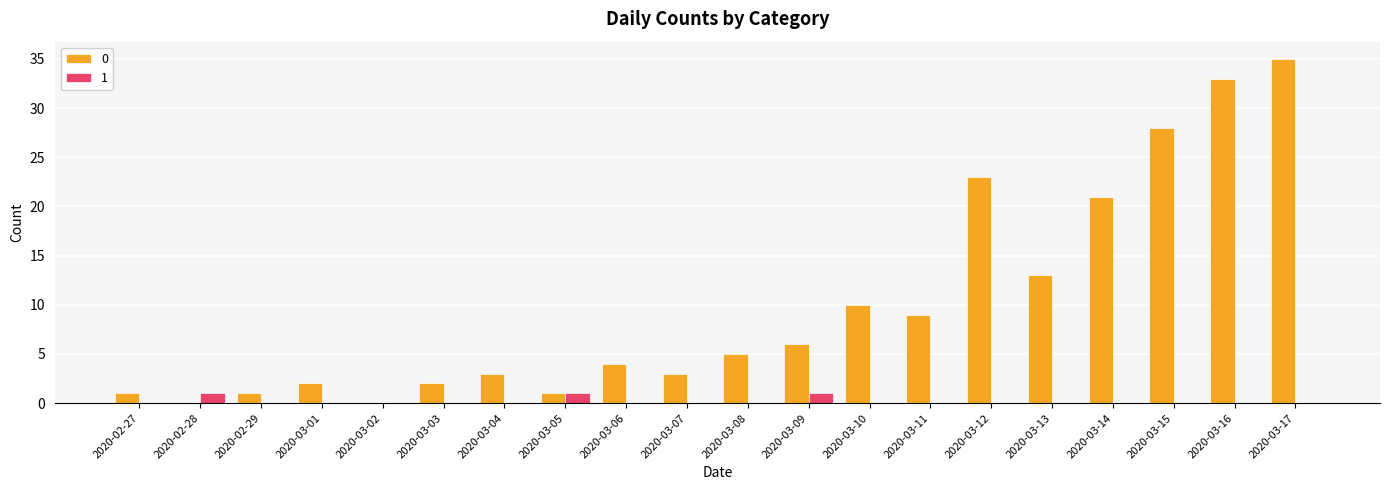

What is the sum of all 1 values?

3